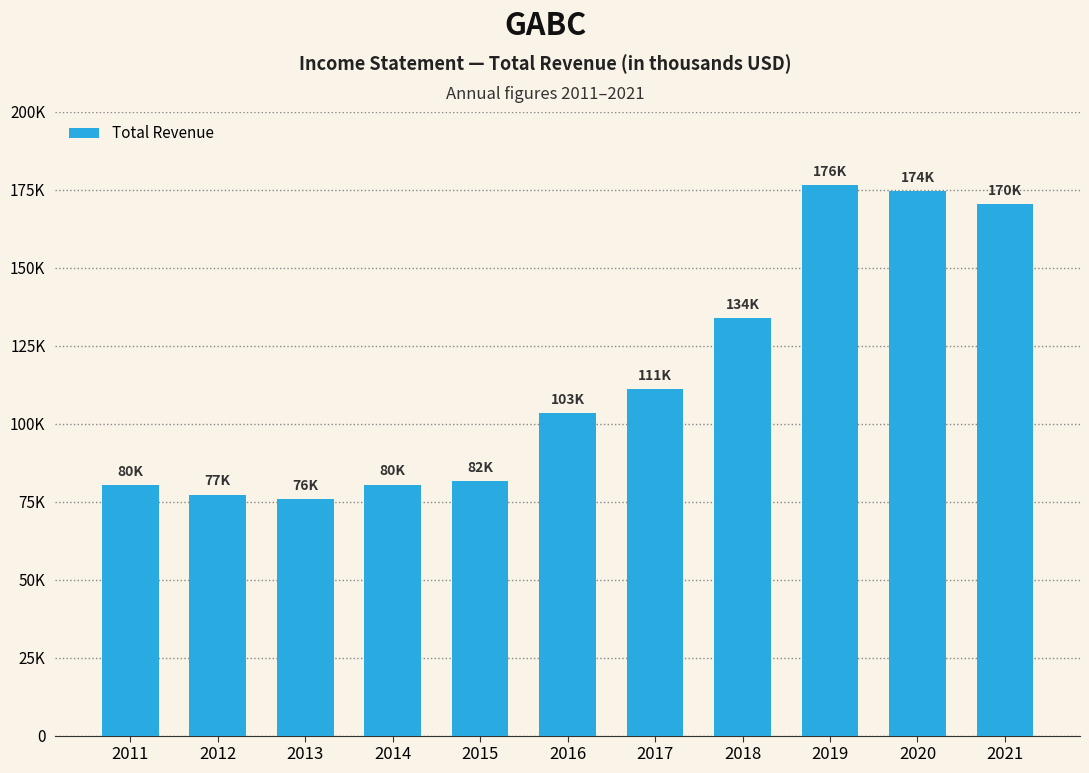

Which label corresponds to the largest value in the chart?

2019